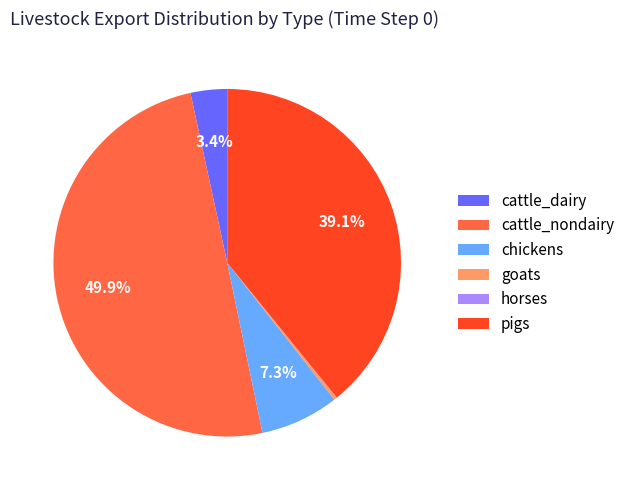

What percentage do cattle_dairy and cattle_nondairy together represent?

53.3%